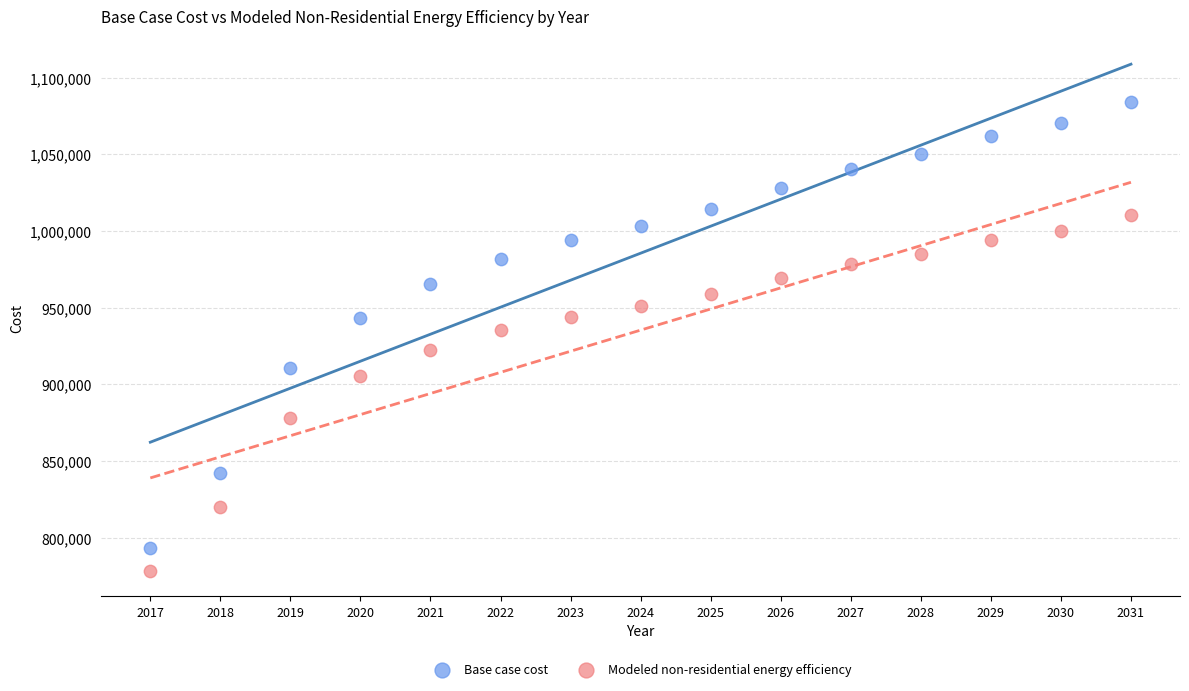

In the Modeled non-residential energy efficiency series, what Y value is closest to 894541?

905177.1